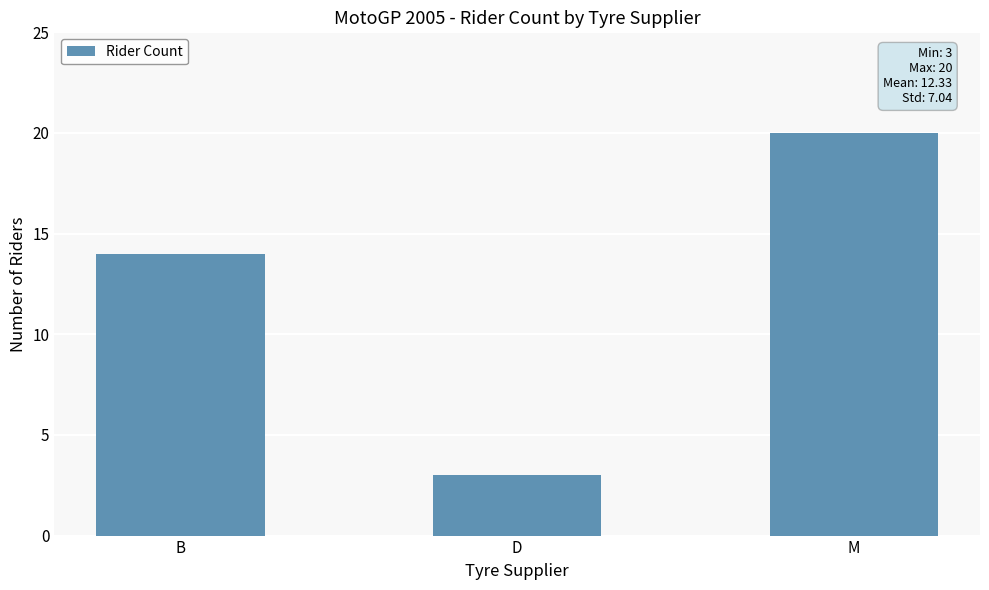

Which has a higher value, M or D?

M